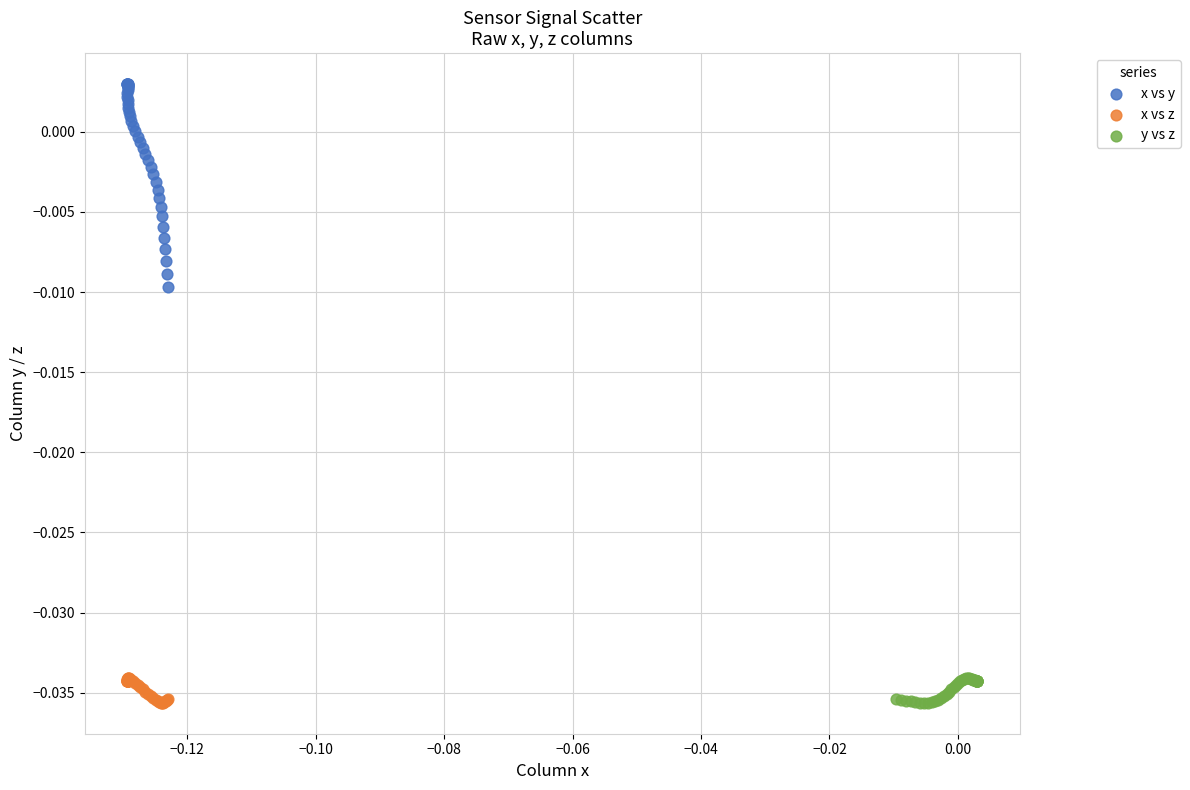

Which series has the largest Y range (max minus min)?

x vs y